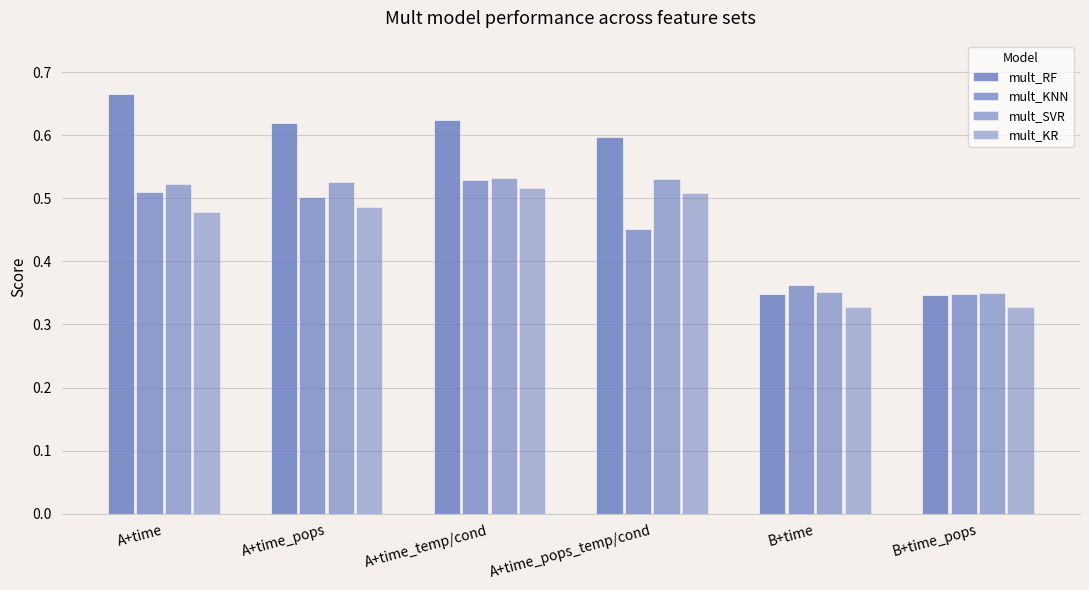

What is the label of the 4th bar from the right?

A+time_temp/cond